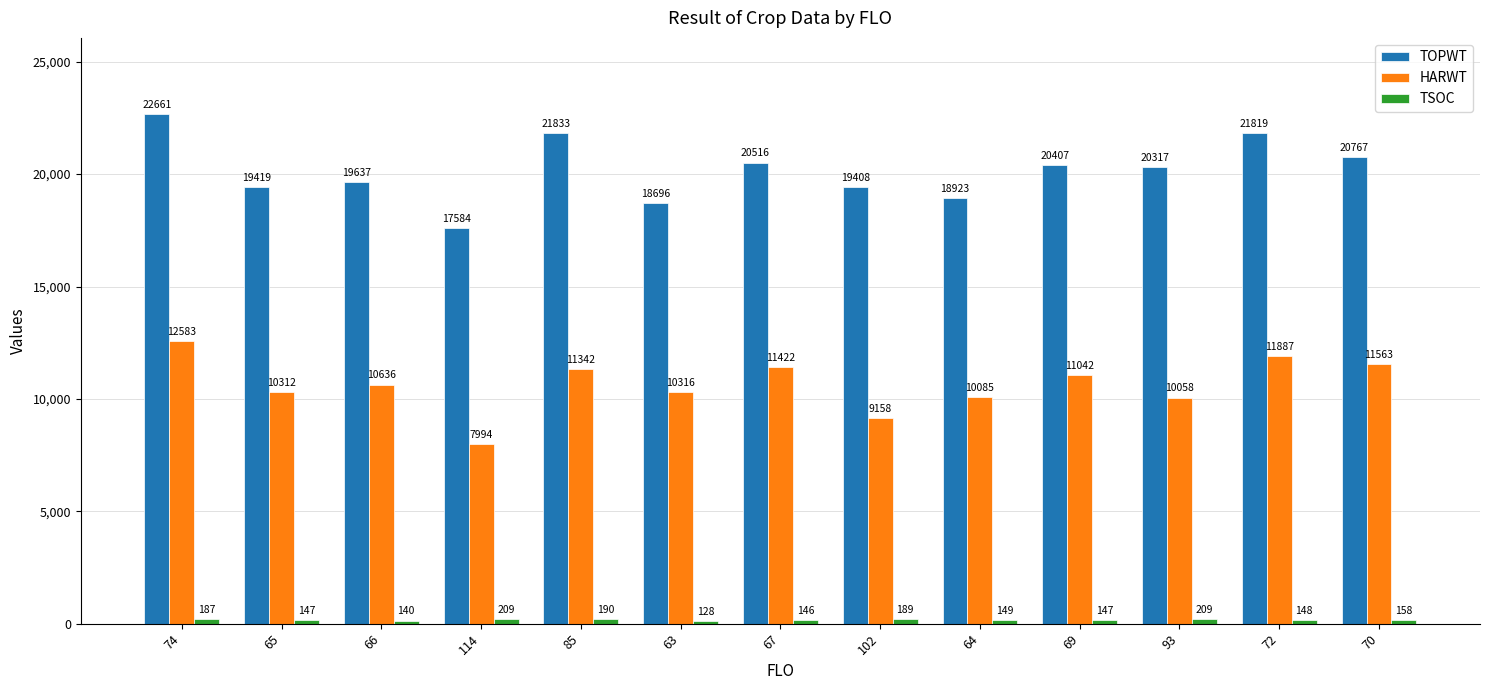

How many values in the HARWT series are below 10636?

6